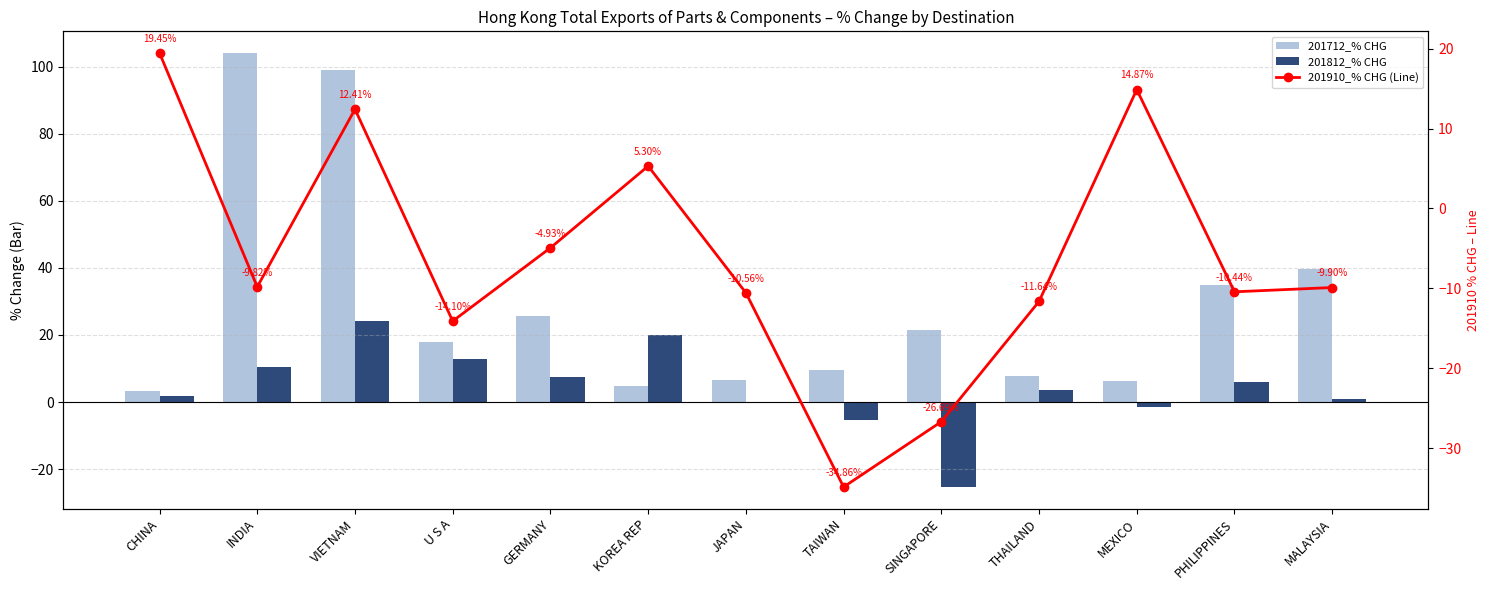

What is the total value across all series at CHINA?

24.6